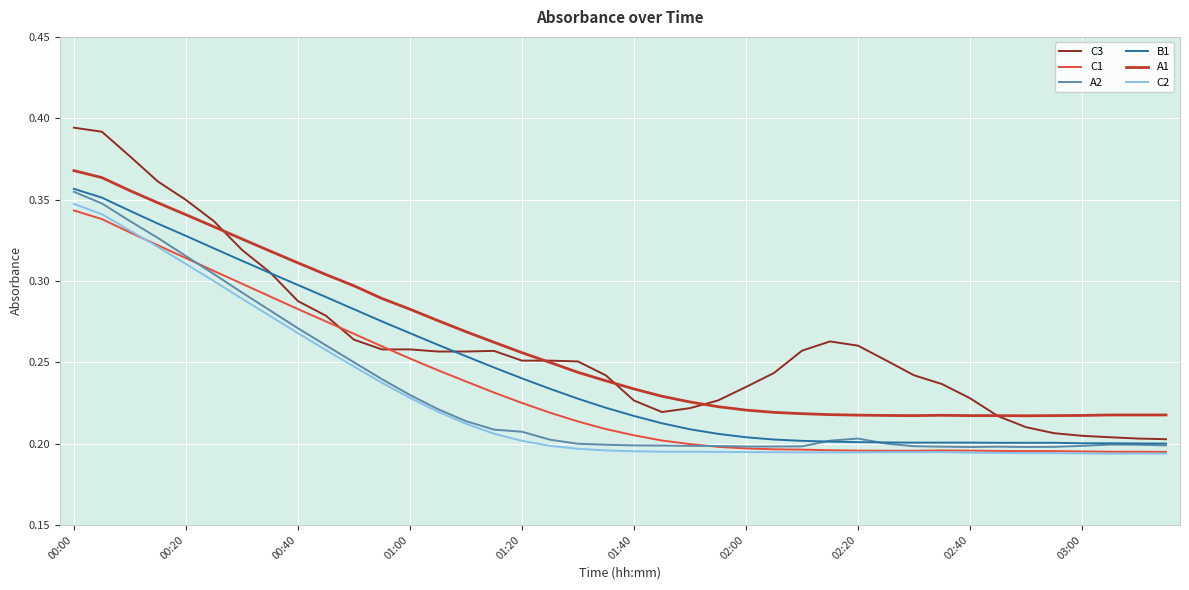

True or false: C3 and A1 intersect in this chart.

True